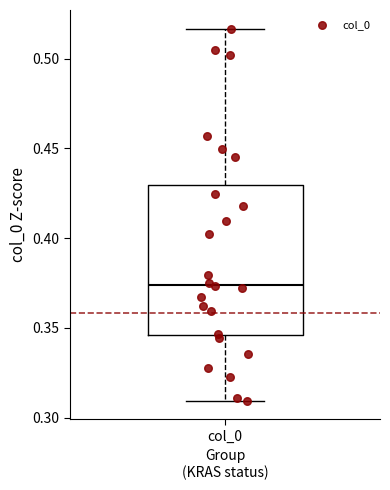

Where does the lower whisker of the box for col_0 end on the y-axis? The values are not printed on the chart, so give them approximately, as read against the axis.

0.310